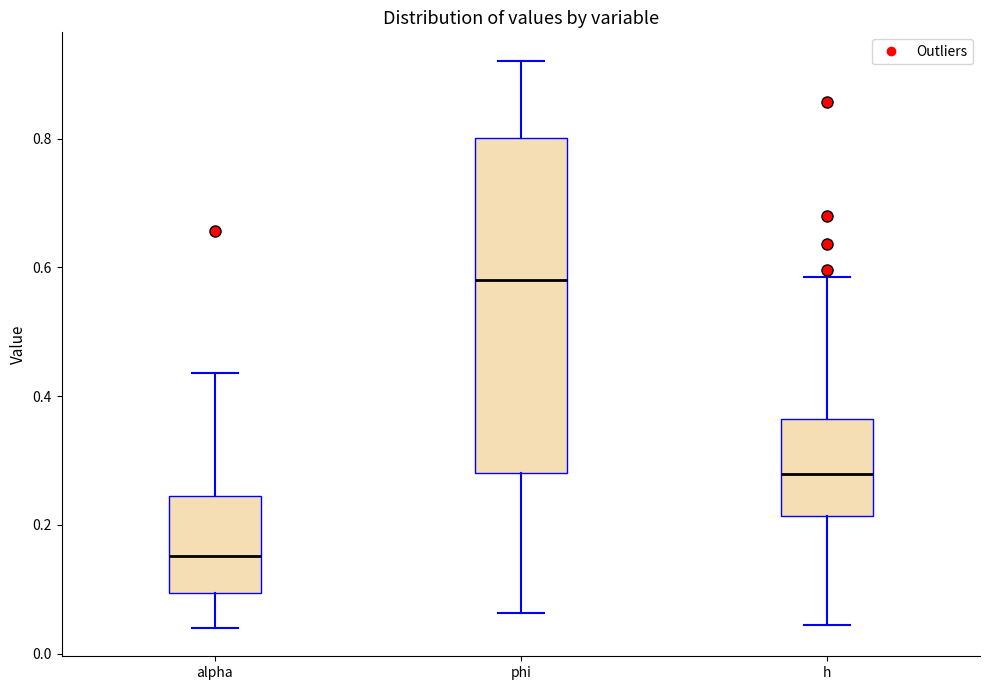

Where does the median line of the box for phi sit on the y-axis? The values are not printed on the chart, so give them approximately, as read against the axis.

0.58